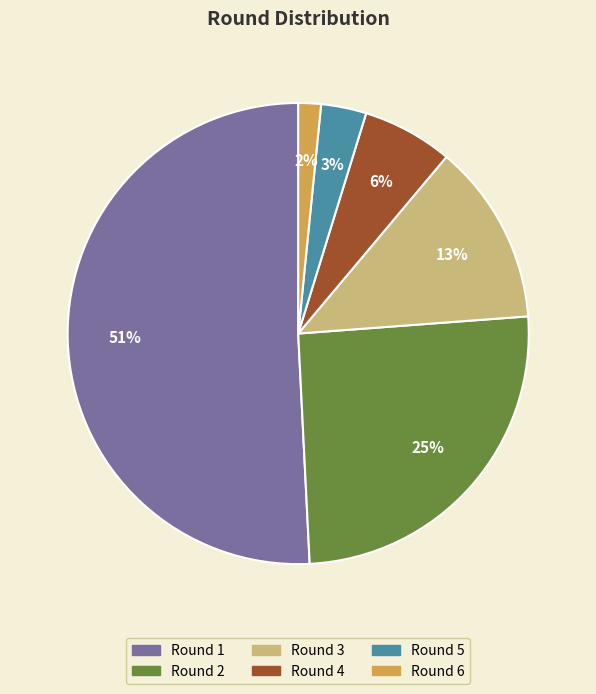

True or false: Round 5 accounts for 3% of the total.

True